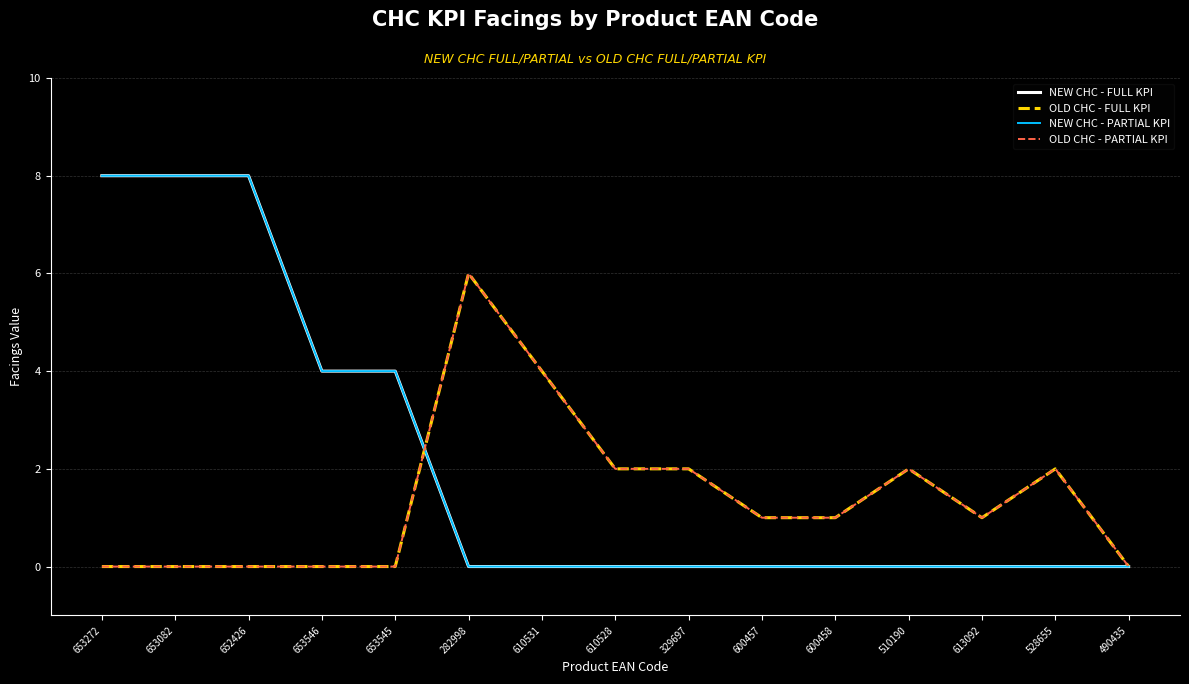

Does the chart have visible grid lines?

Yes